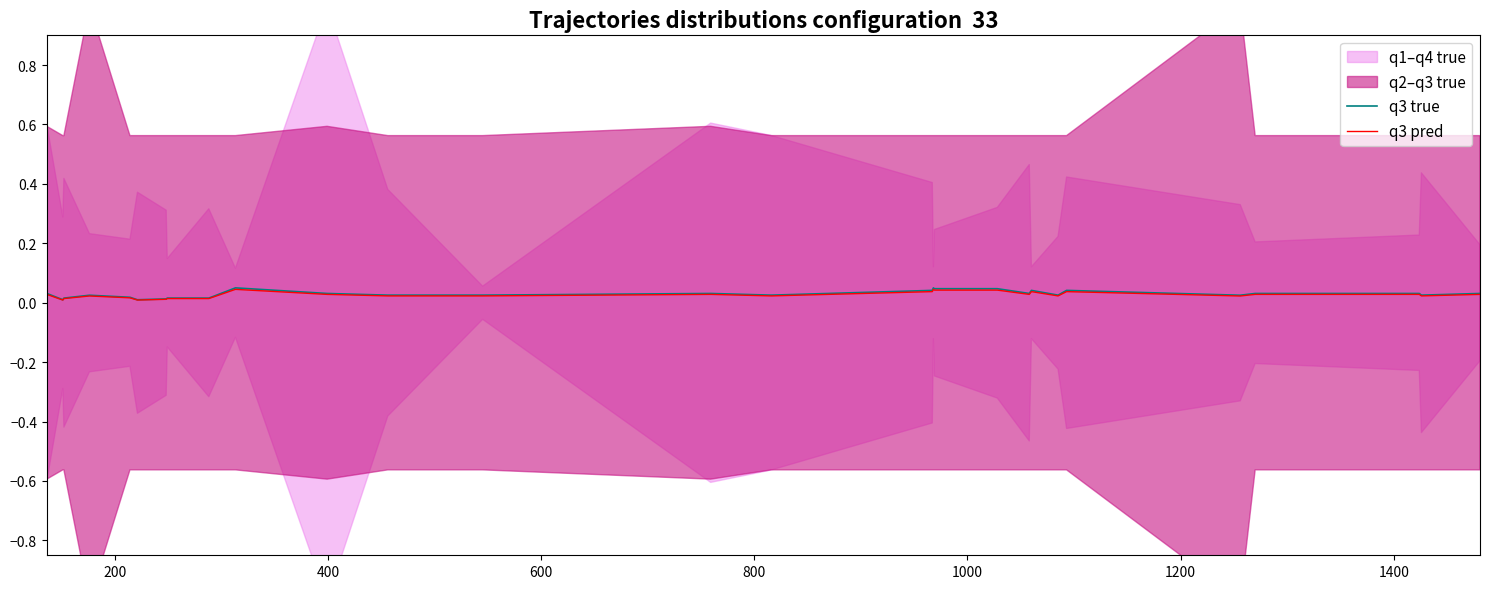

At which label does q3 pred reach its minimum?

200